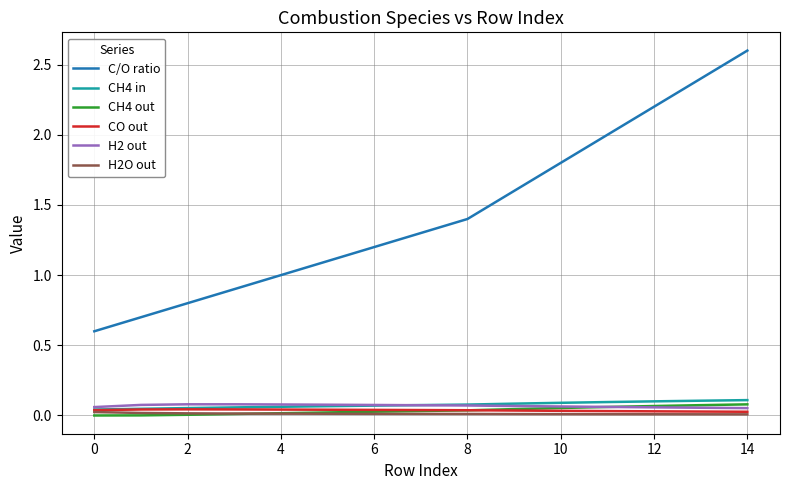

At how many categories does at least one series exceed 0?

15